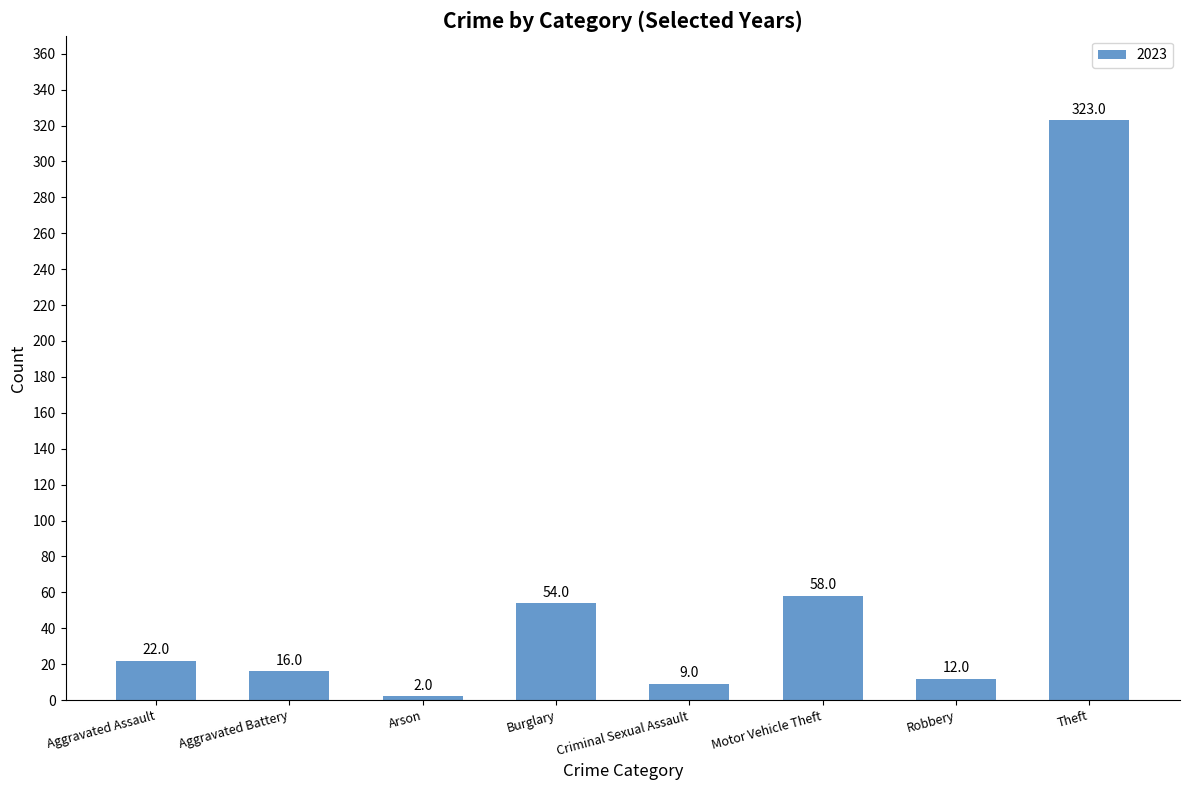

What is the label of the 2nd bar from the right?

Robbery